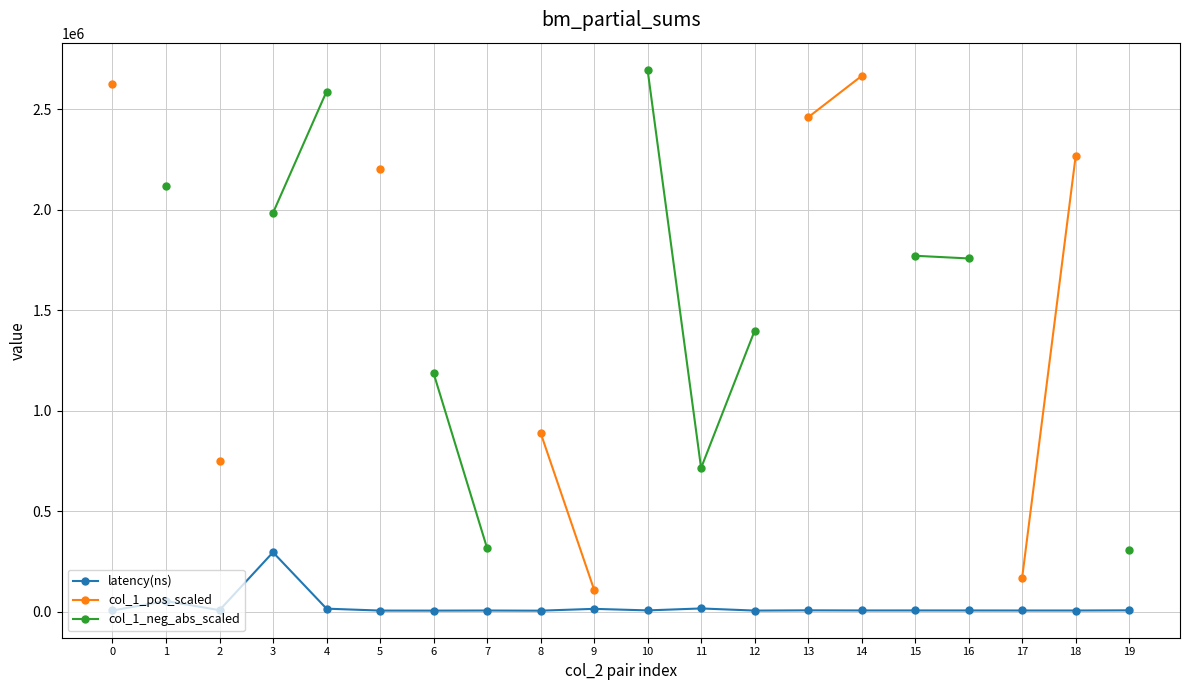

Does the chart have visible grid lines?

Yes